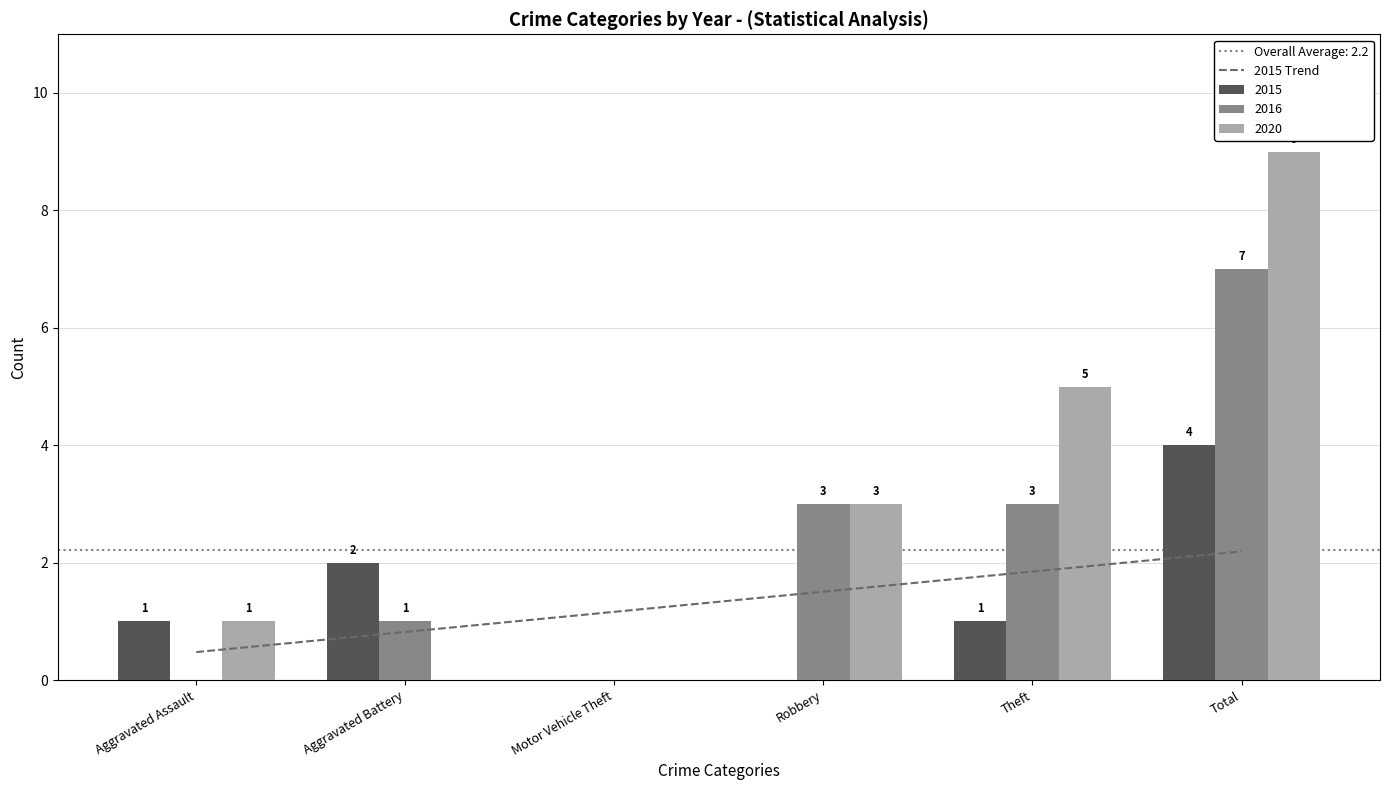

Is the value of 2015 at Motor Vehicle Theft greater than the value of 2020 at Theft?

No